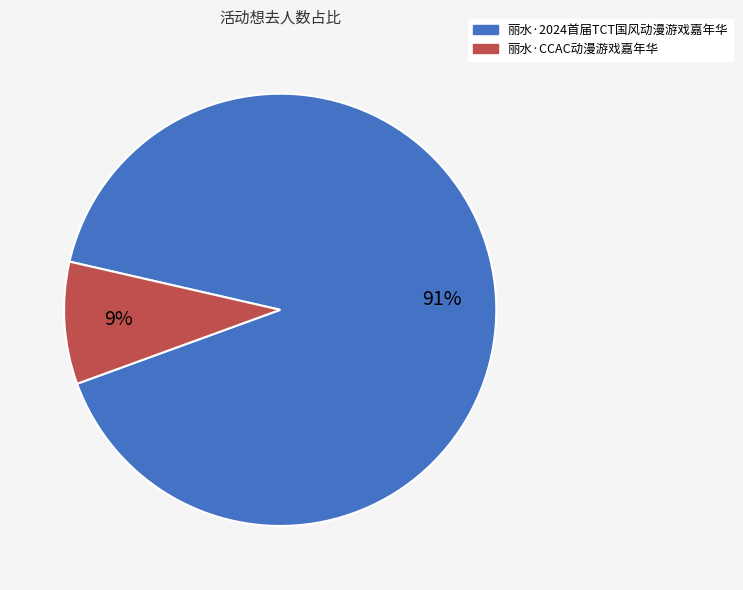

Does 丽水·CCAC动漫游戏嘉年华 account for over 50% of the chart?

No